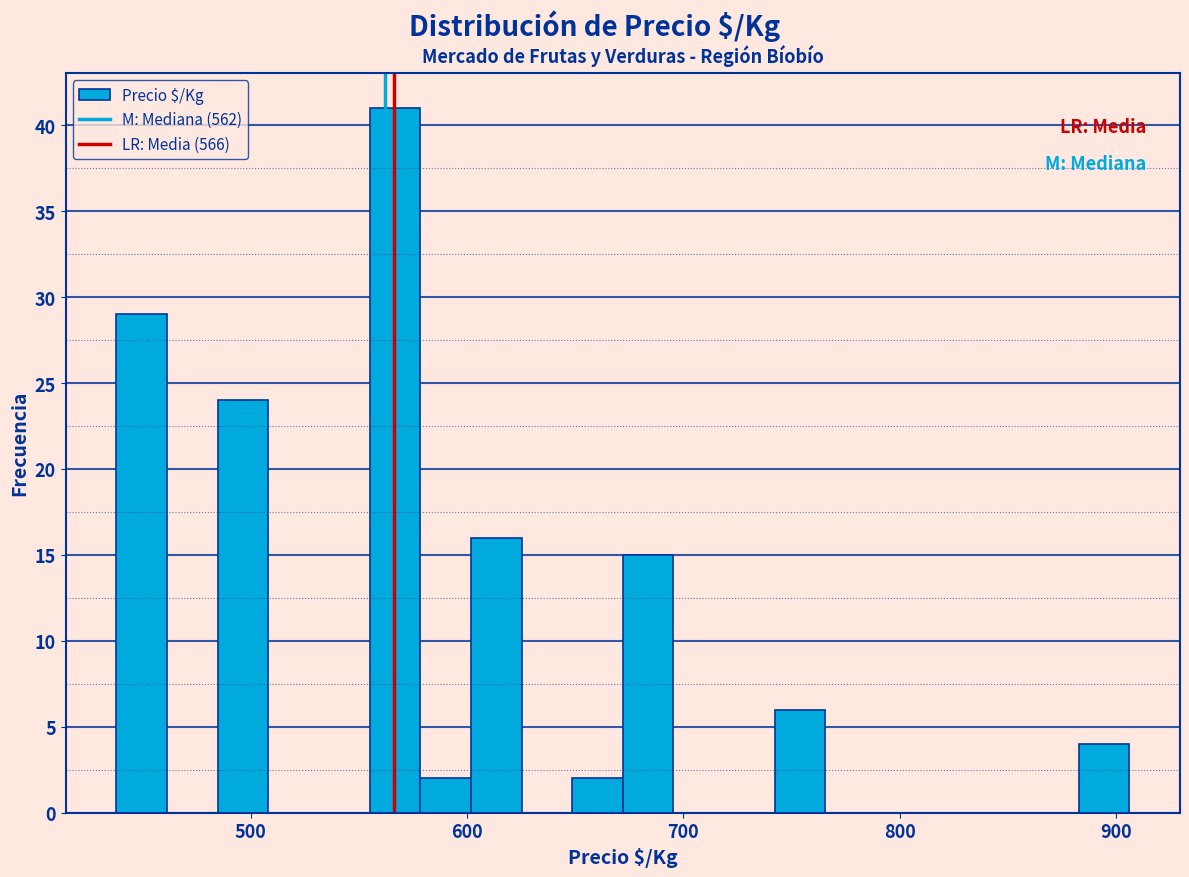

Read against the x-axis, roughly where is the centre of the tallest bar?

570